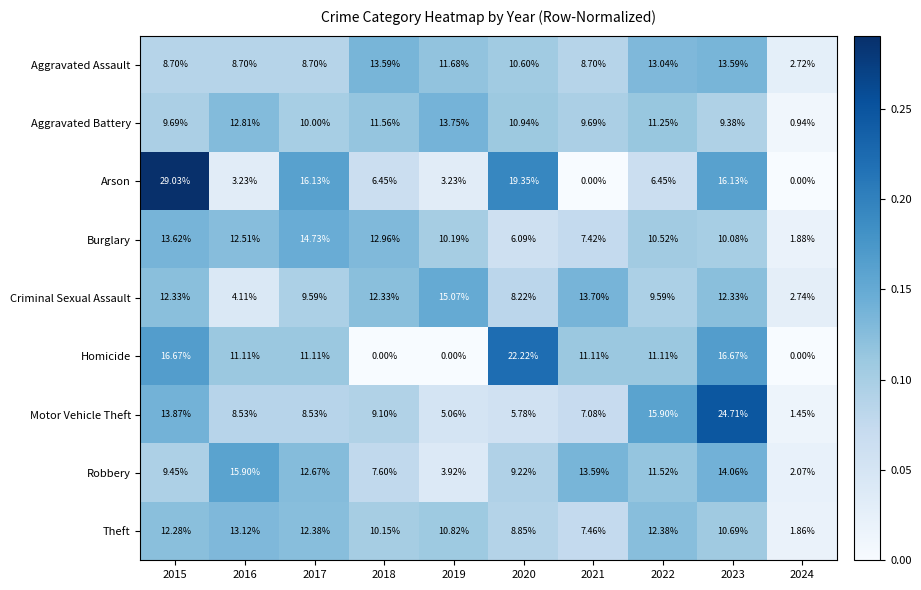

Which series has the largest total across all categories?

Aggravated Assault